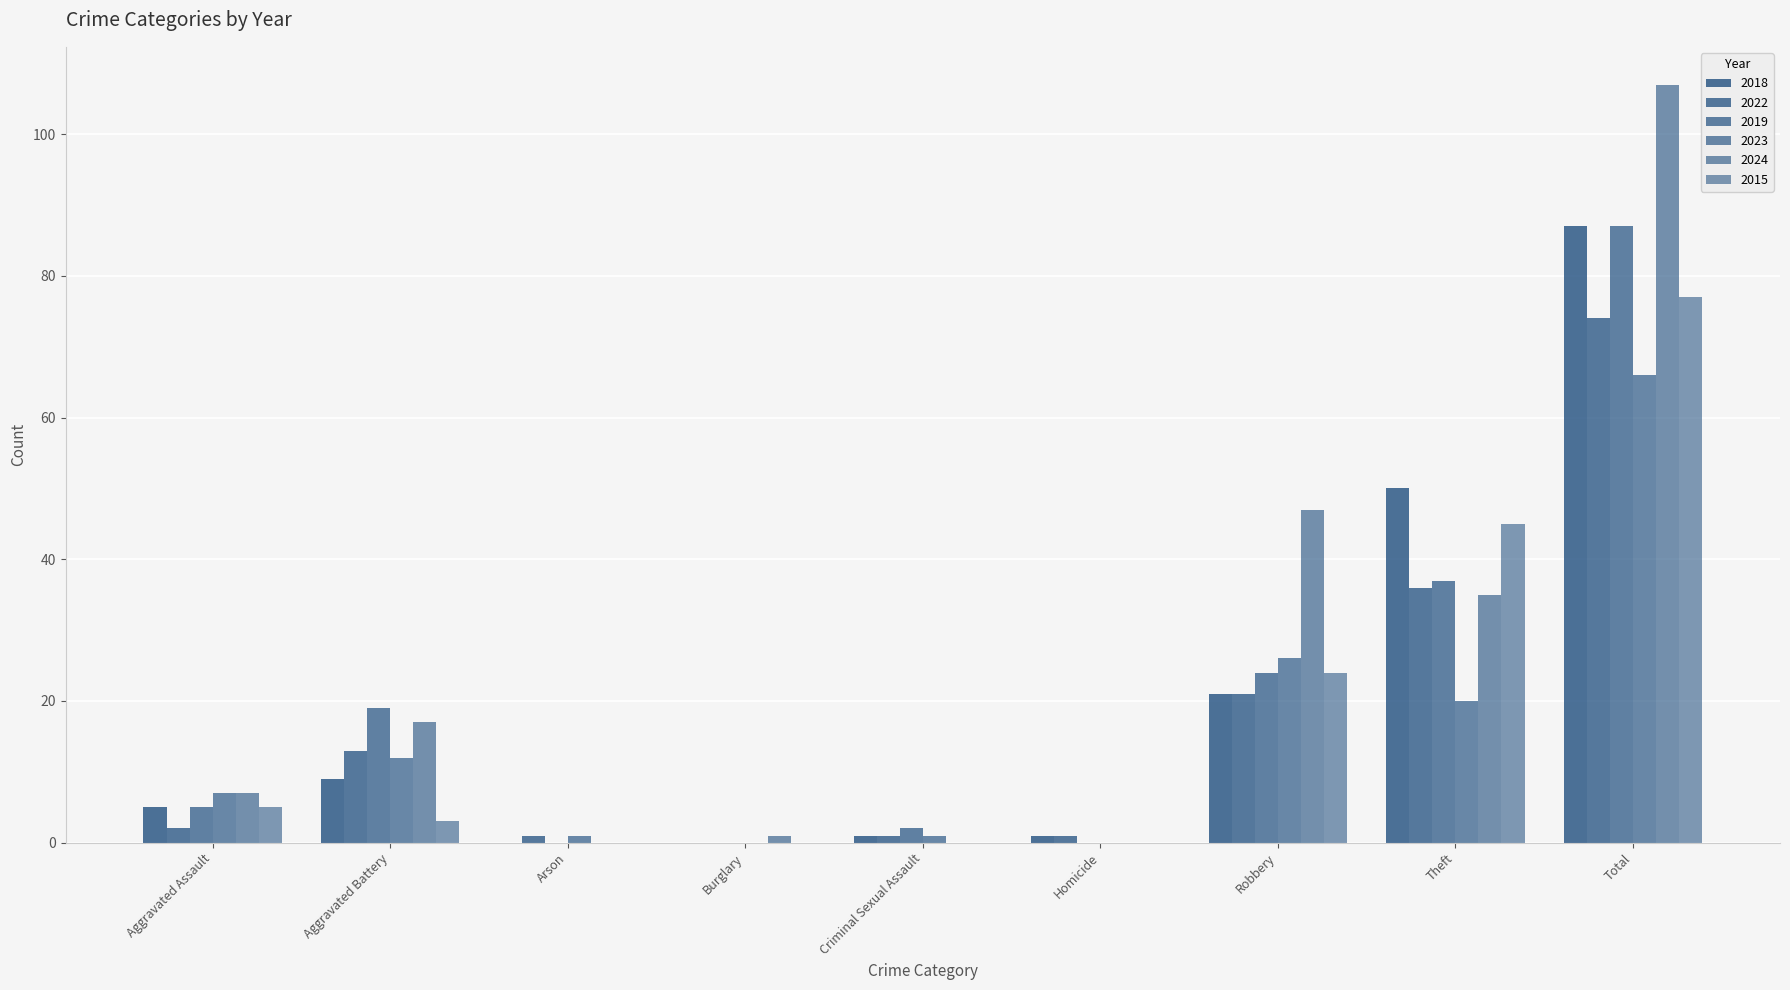

Is the value of 2015 at Theft greater than the value of 2022 at Aggravated Battery?

Yes